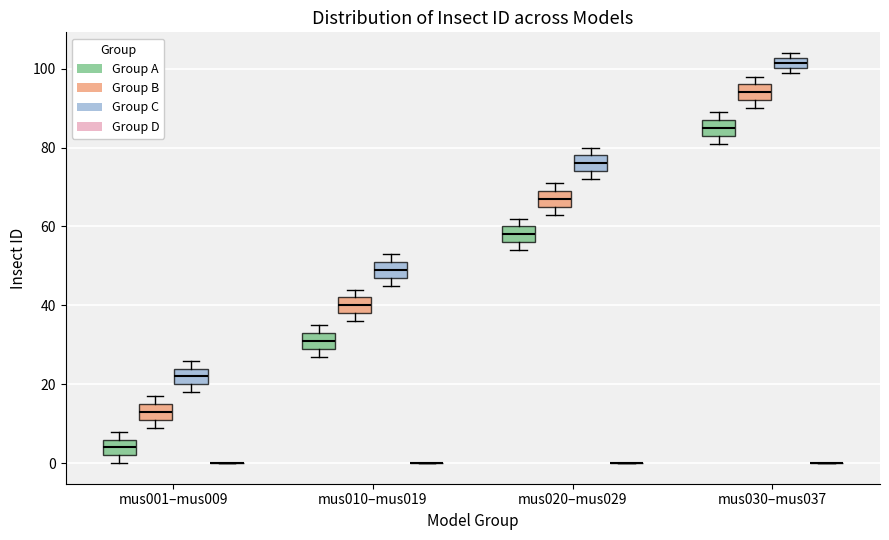

Where is the upper edge of the box for mus030–mus037 (Group C) on the y-axis? The values are not printed on the chart, so give them approximately, as read against the axis.

102